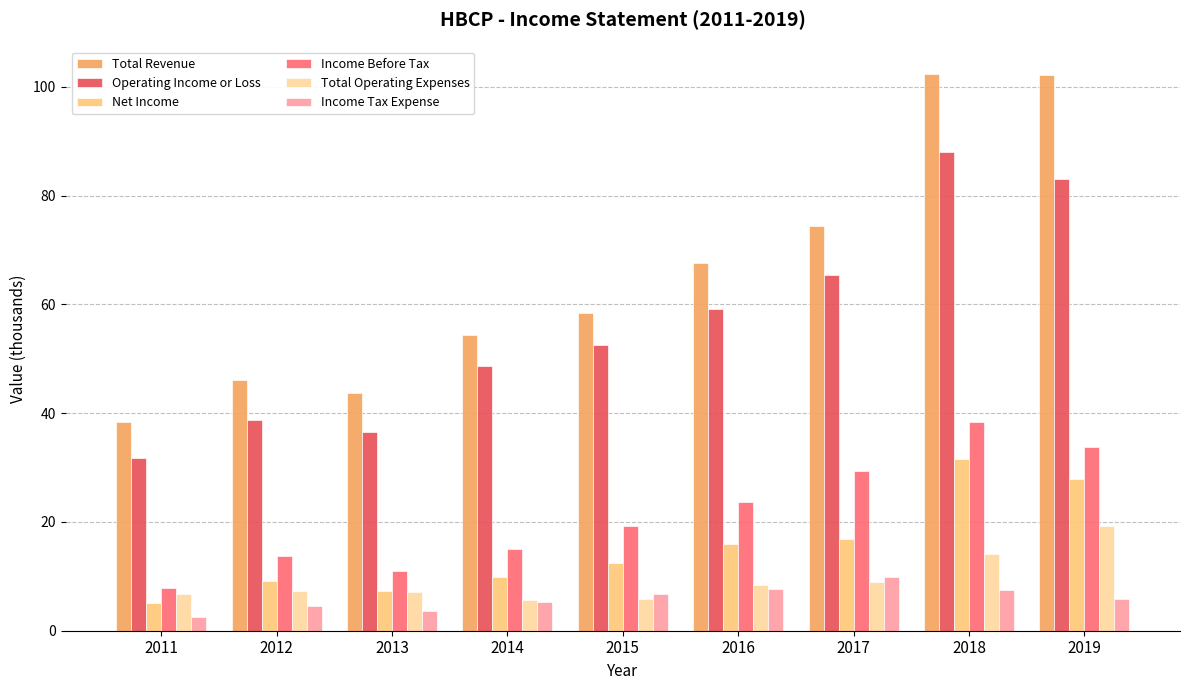

How many data points does each series have?

9